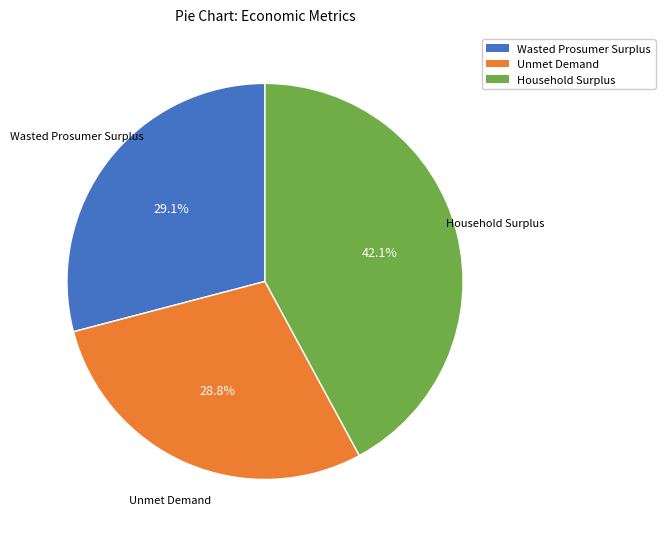

How many slices are in this pie chart?

3